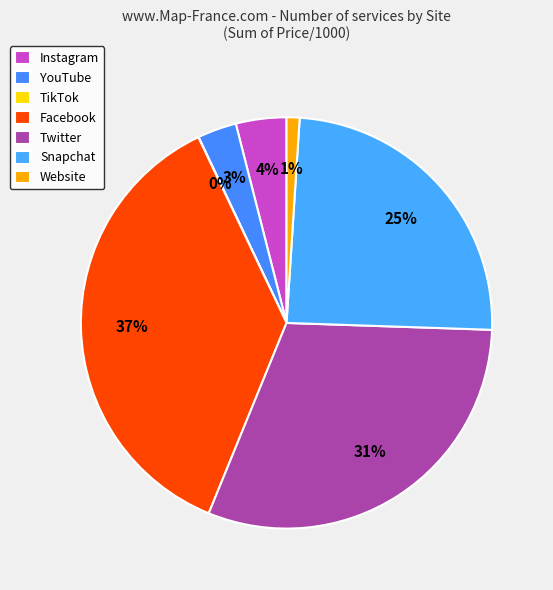

Does YouTube represent more than half of the total?

No